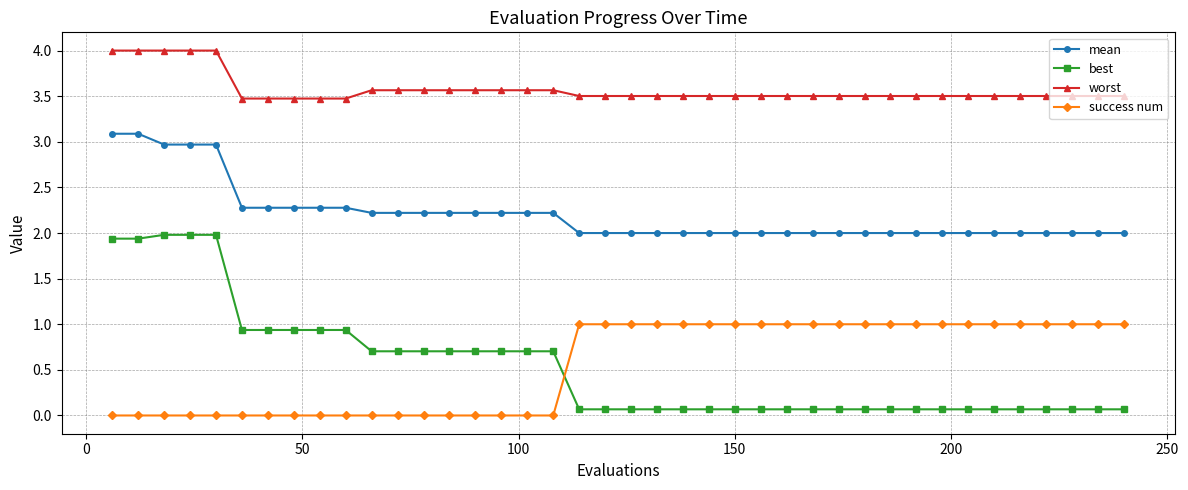

Is this an area chart (filled region under the line)?

No